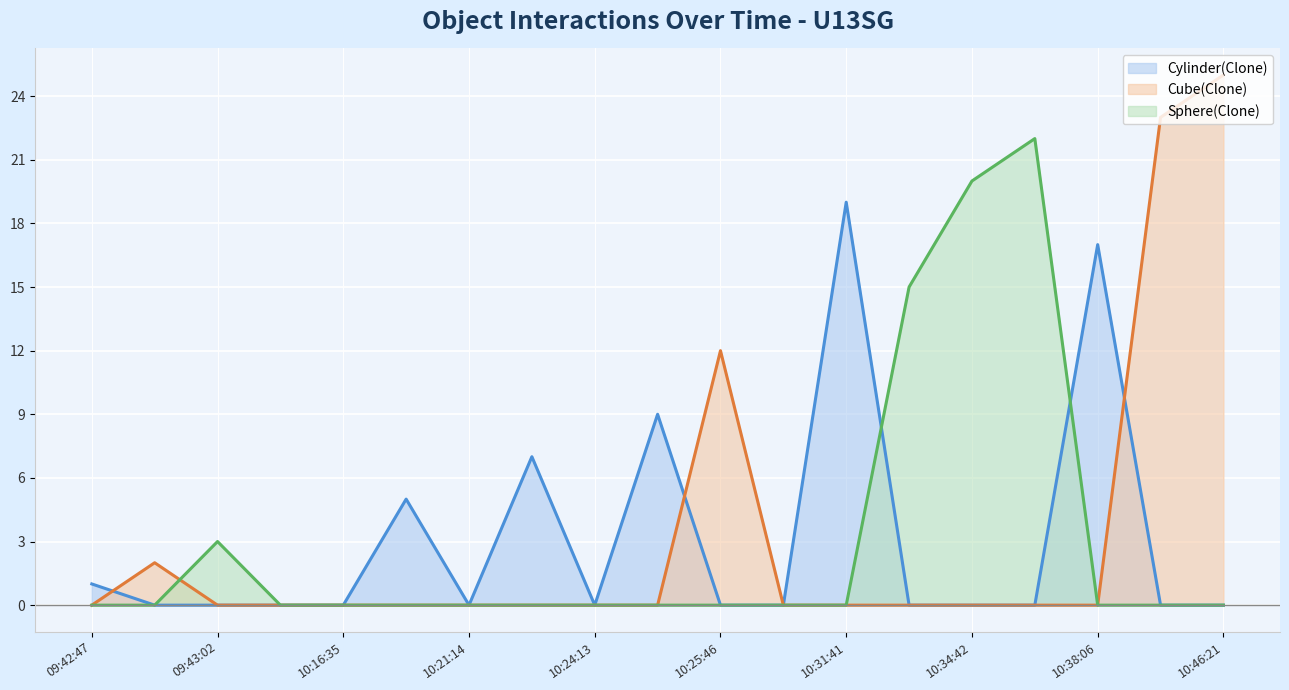

How many lines are shown in the chart?

3